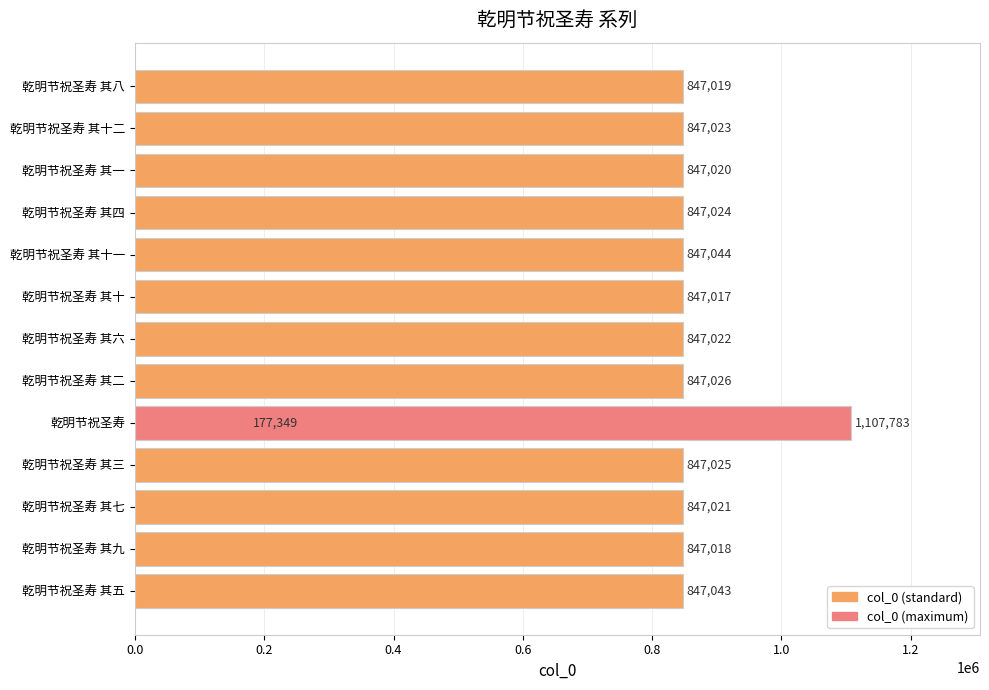

What is the smallest value displayed?

177349